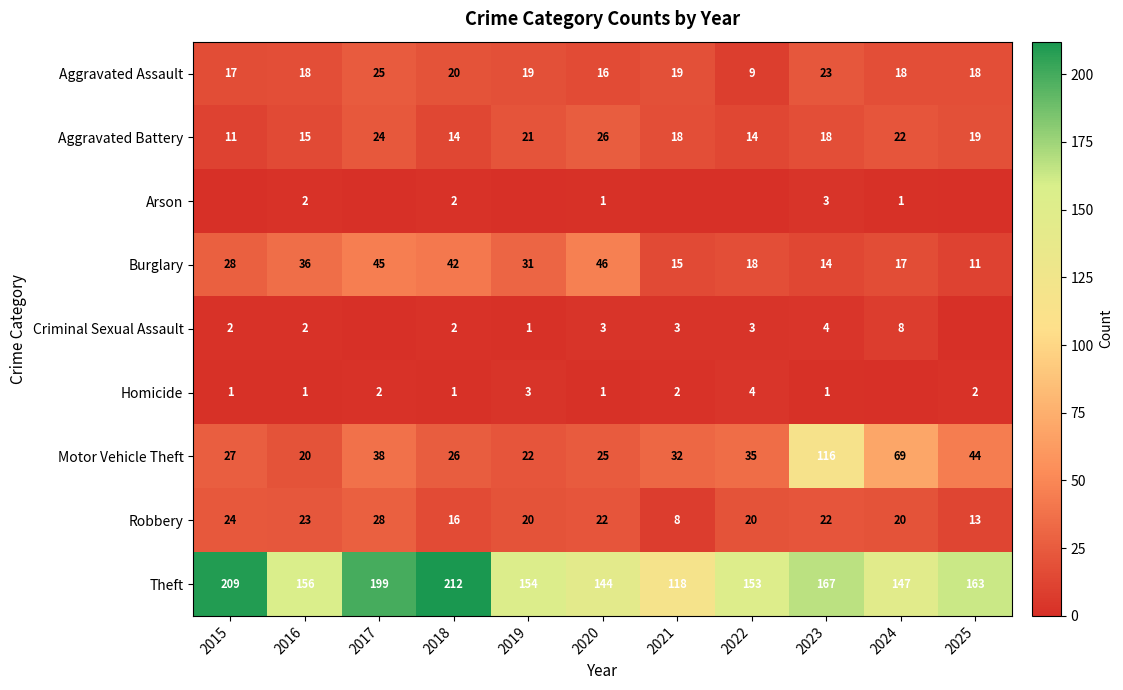

At which category does the chart reach its minimum across all series?

2015